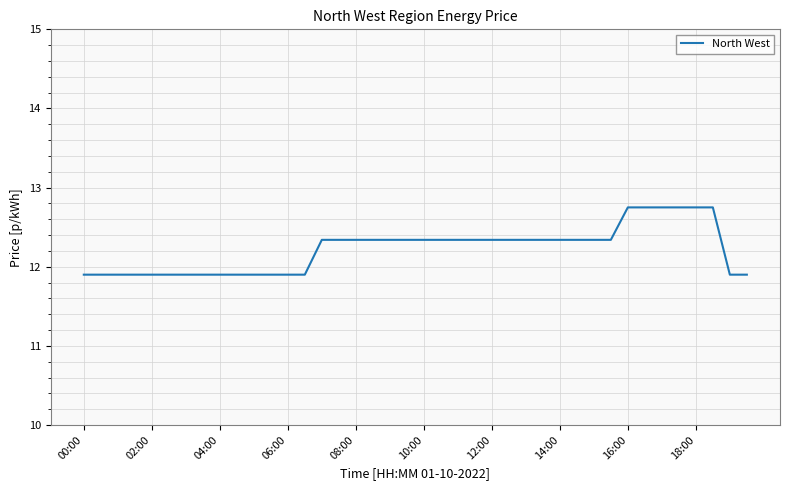

What is the greatest value displayed?

12.8